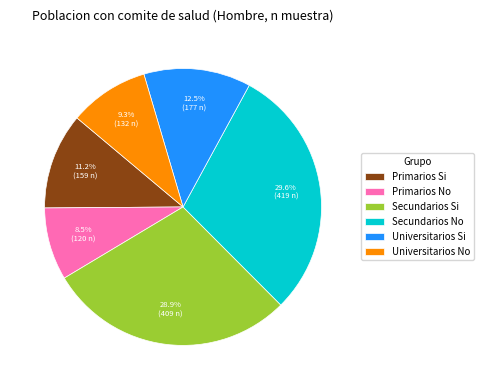

Between Secundarios Si and Primarios Si, which is larger?

Secundarios Si